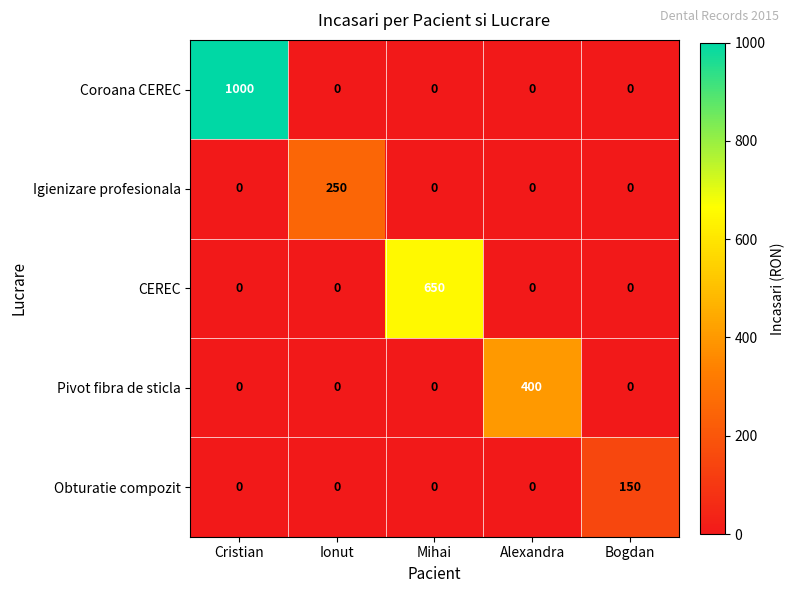

Count the number of data series in this chart.

5